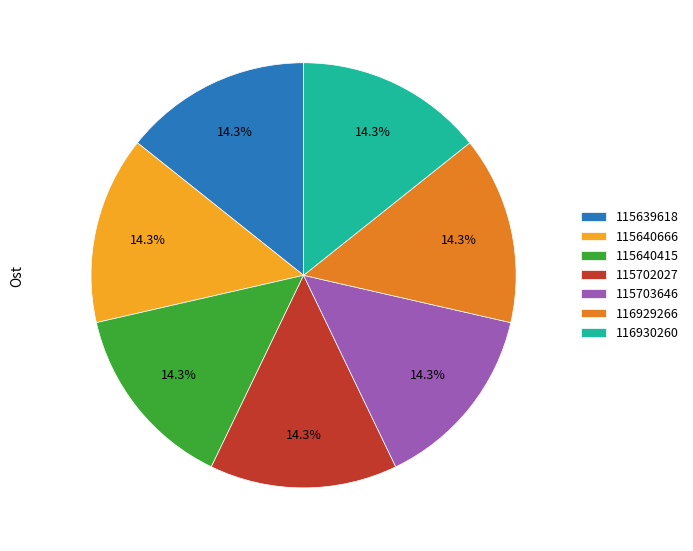

Is there a majority slice in this chart?

No